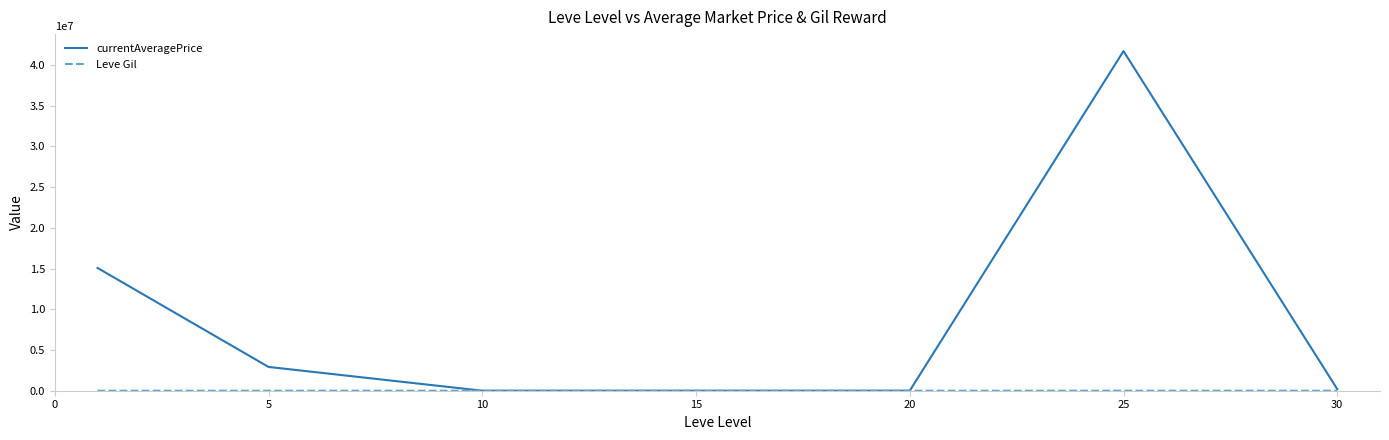

Which series has the largest range (max minus min)?

currentAveragePrice